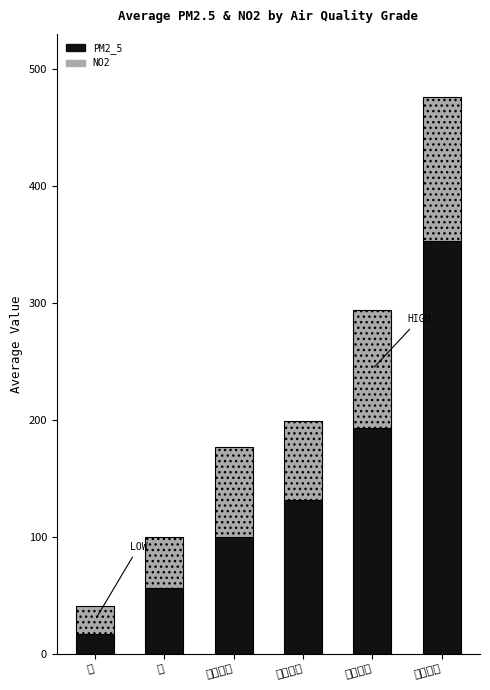

Are the bars grouped side by side (vs. stacked)?

No